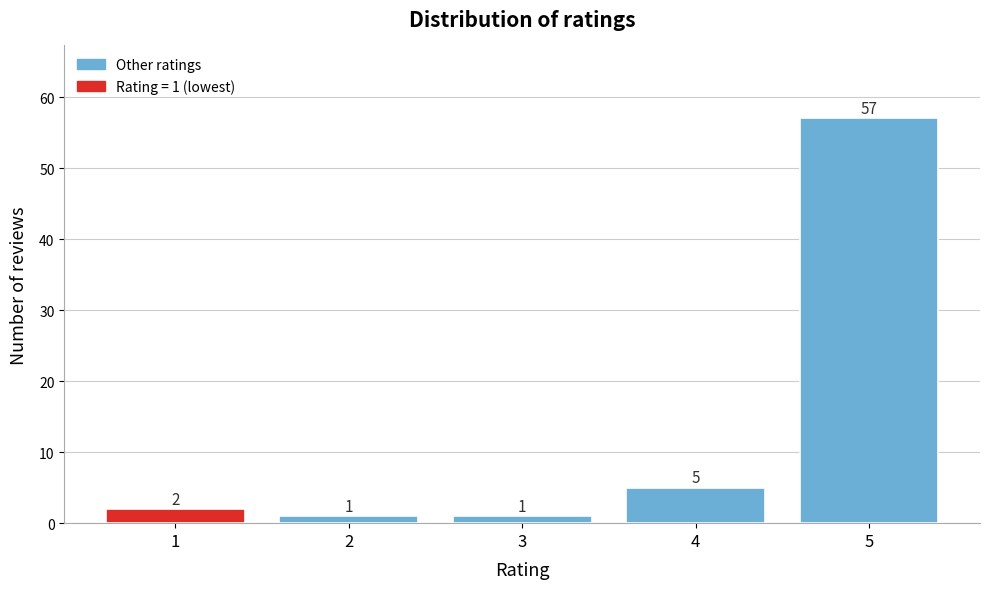

Reading left to right, what are all the values shown in this chart?

1=2	2=1	3=1	4=5	5=57